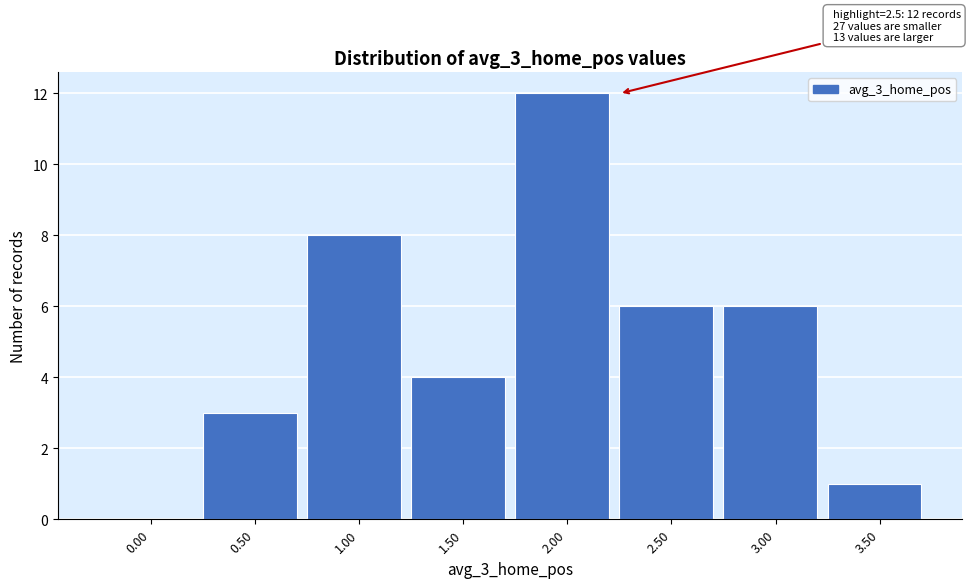

Reading left to right, transcribe all the data shown in this chart.

0.00=0	0.50=3	1.00=8	1.50=4	2.00=12	2.50=6	3.00=6	3.50=1